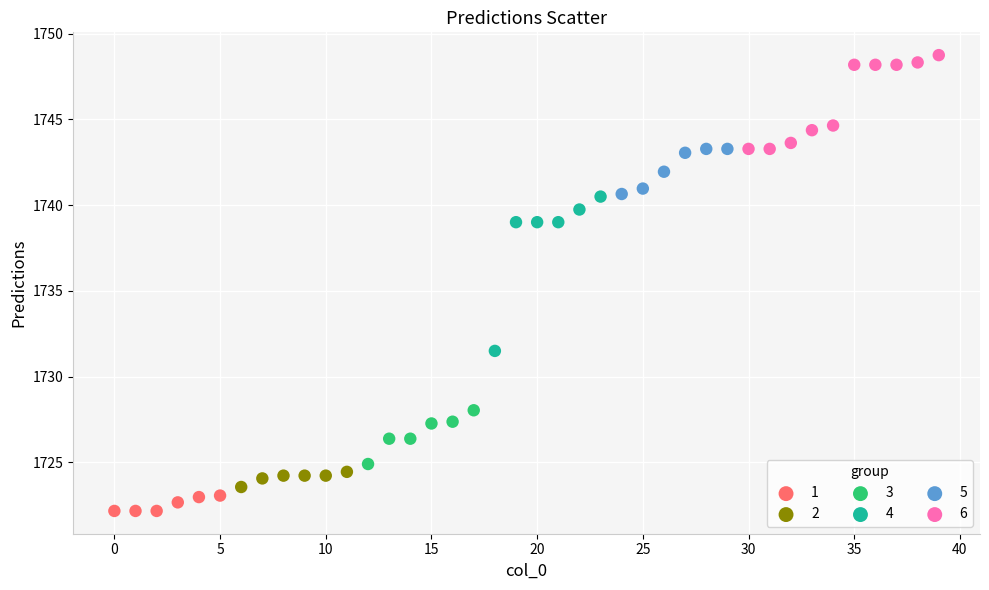

Which series contains the highest Y value?

6